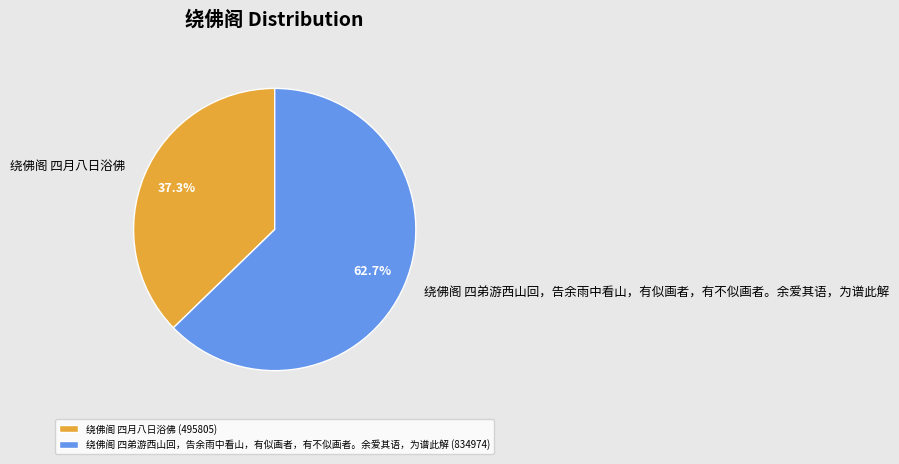

Between 绕佛阁 四月八日浴佛 and 绕佛阁 四弟游西山回，告余雨中看山，有似画者，有不似画者。余爱其语，为谱此解, which is larger?

绕佛阁 四弟游西山回，告余雨中看山，有似画者，有不似画者。余爱其语，为谱此解